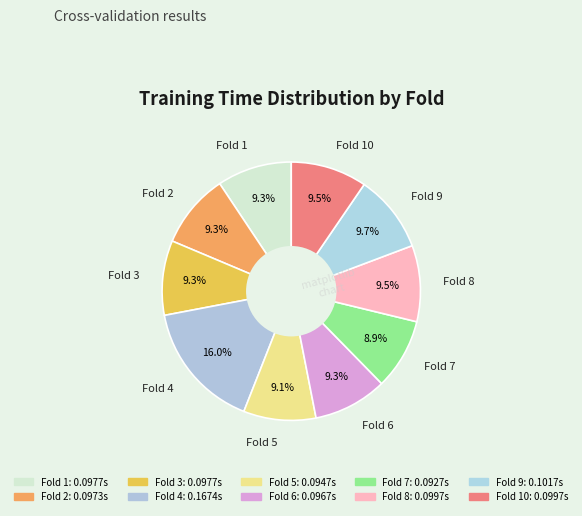

How many slices are in this pie chart?

10